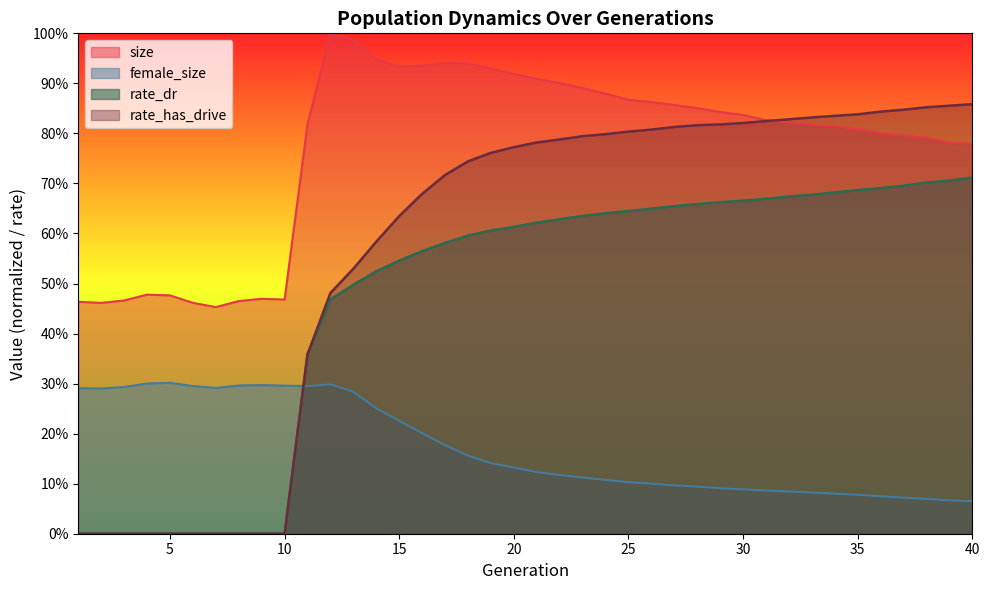

Between 33 and 30, which is larger?

30